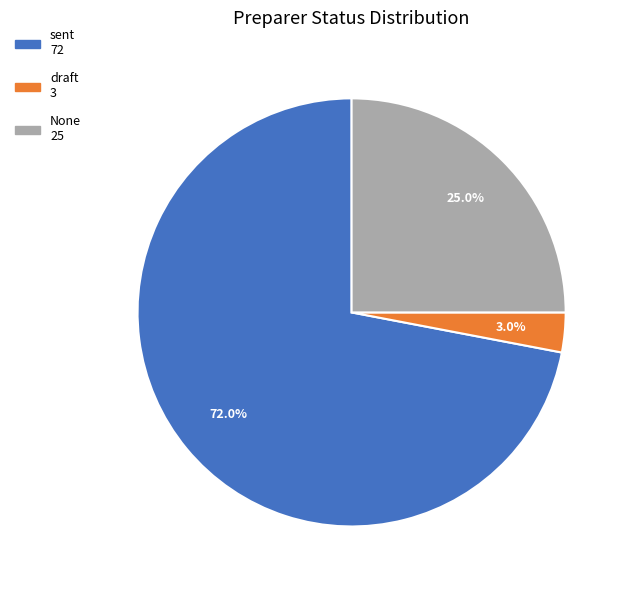

Does any single category account for the majority?

Yes